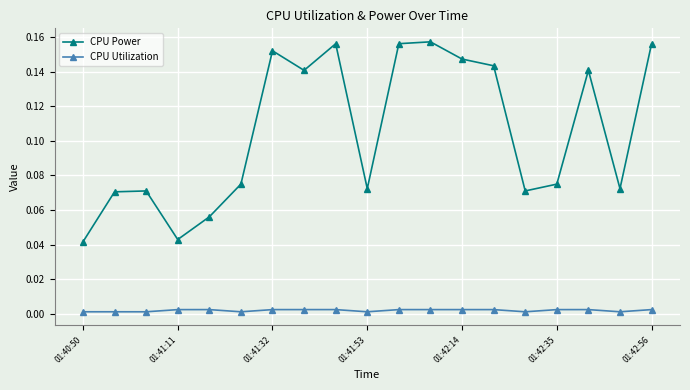

Which series has the largest total across all categories?

CPU Power